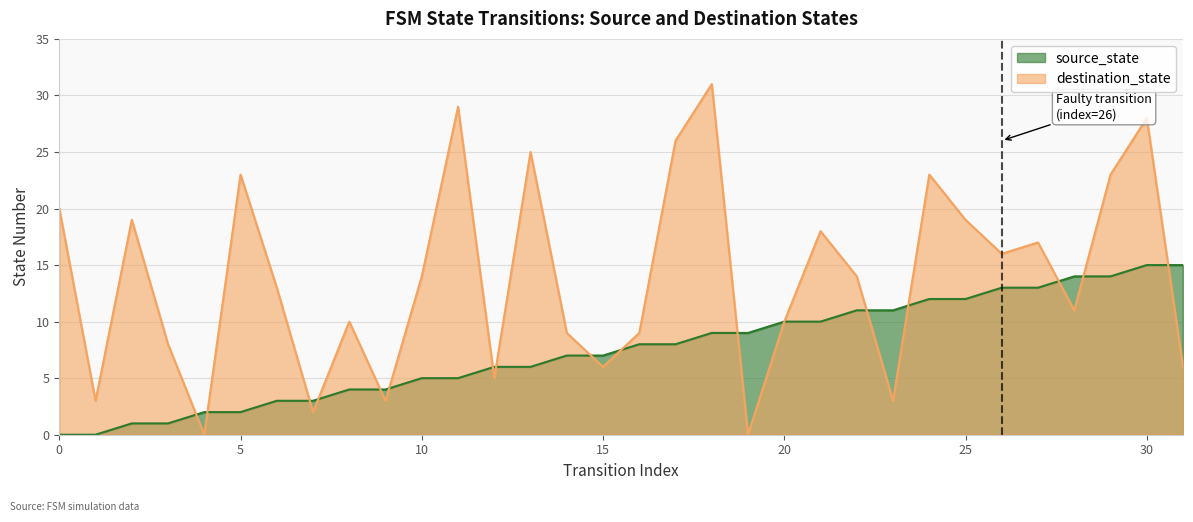

What is the difference between the highest and lowest values at 28?

3